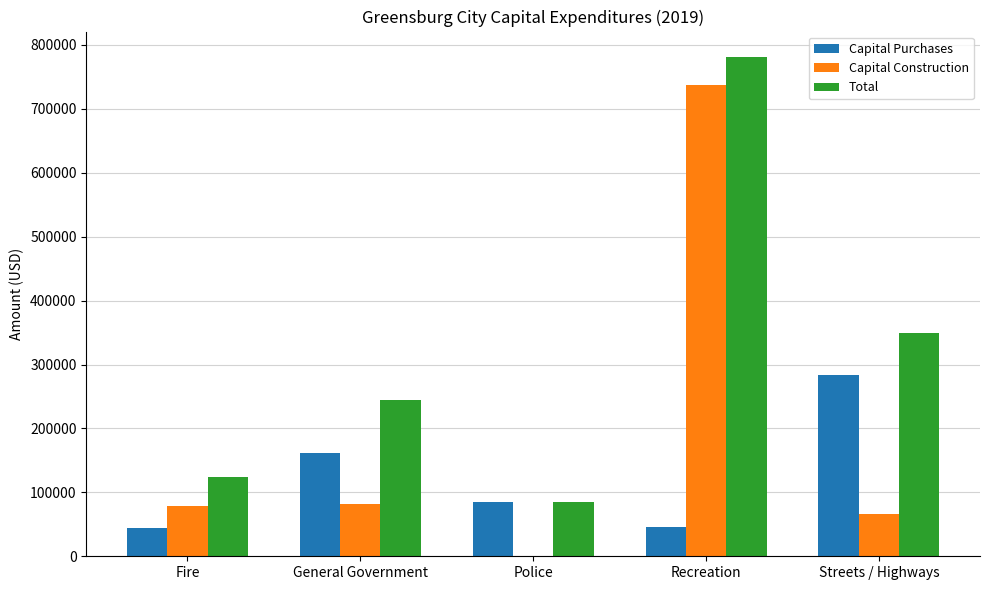

How many groups of bars are there?

5